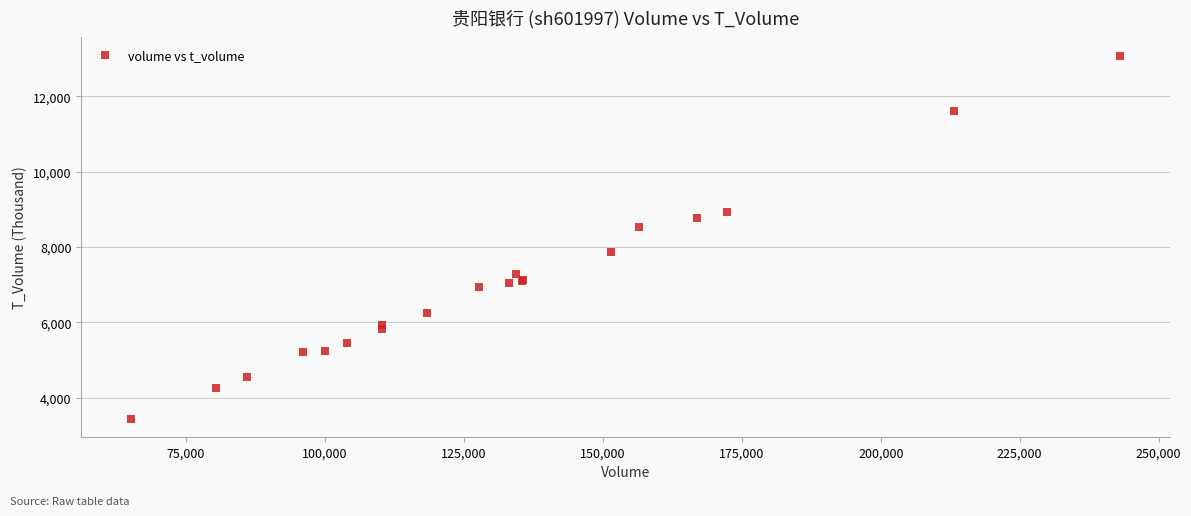

What Y value in the scatter plot is closest to 8265?

8533